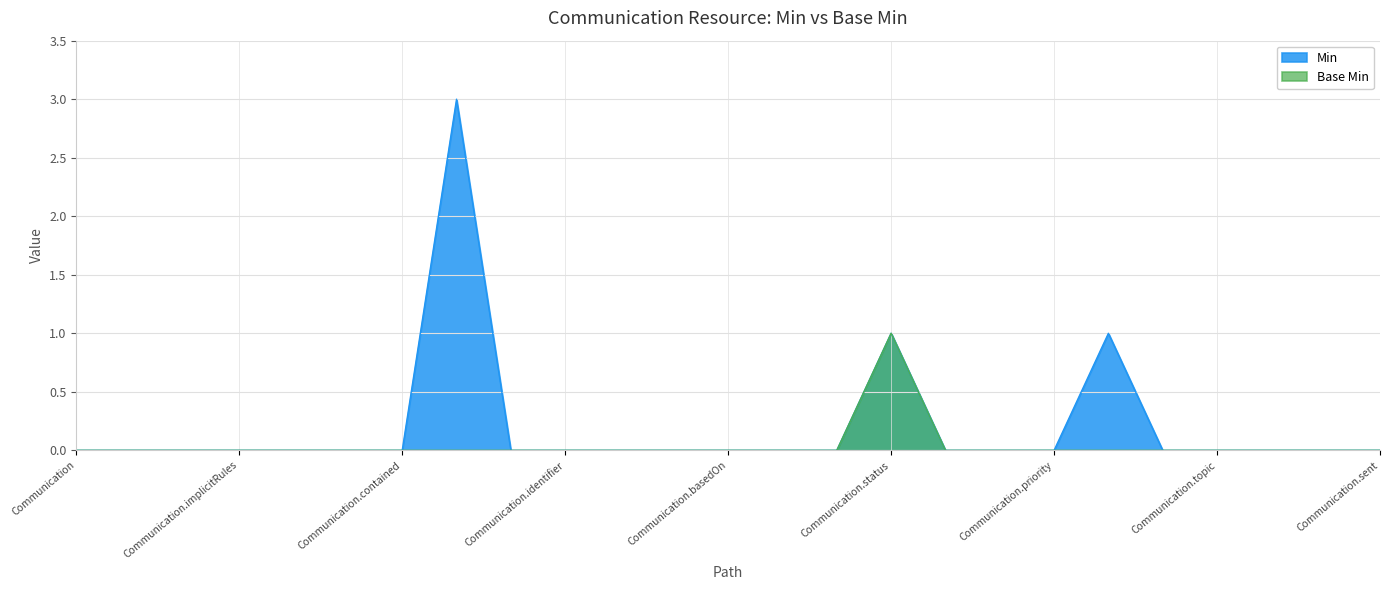

What is the sum of all Min values?

5